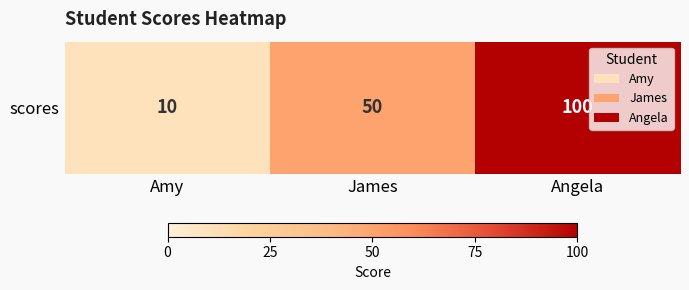

Between Amy and James, which is larger?

James